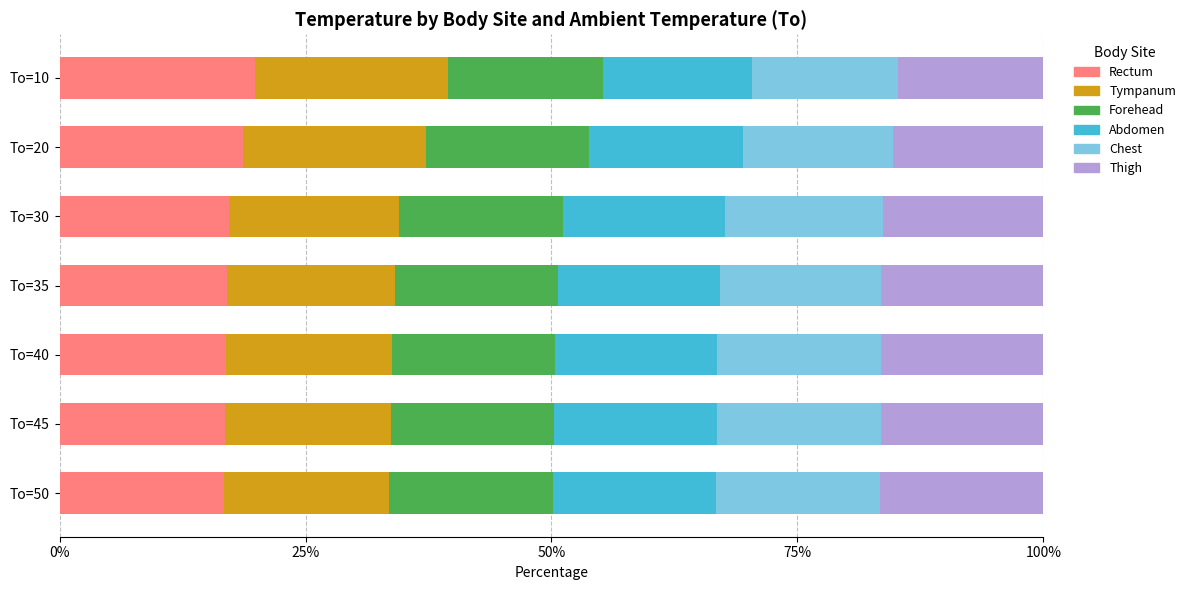

How many categories are shown in the chart?

7